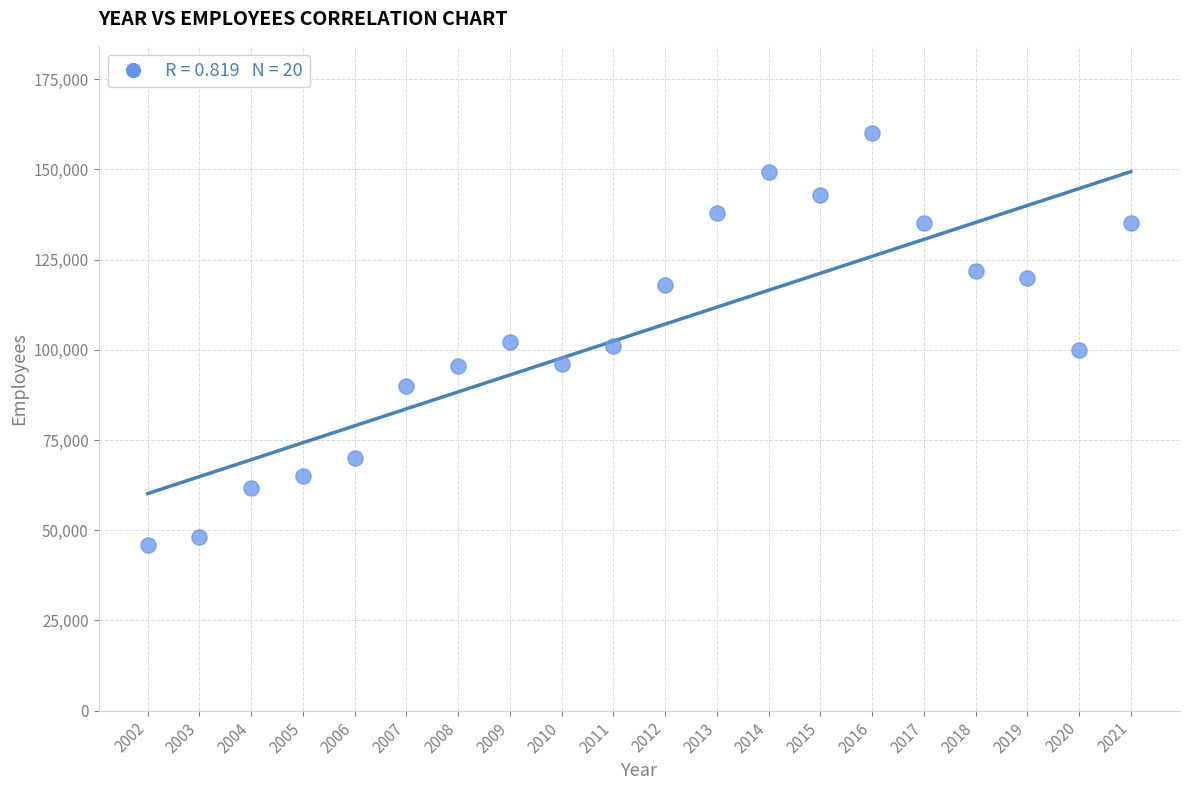

What is the range of Y values (max minus min)?

114200